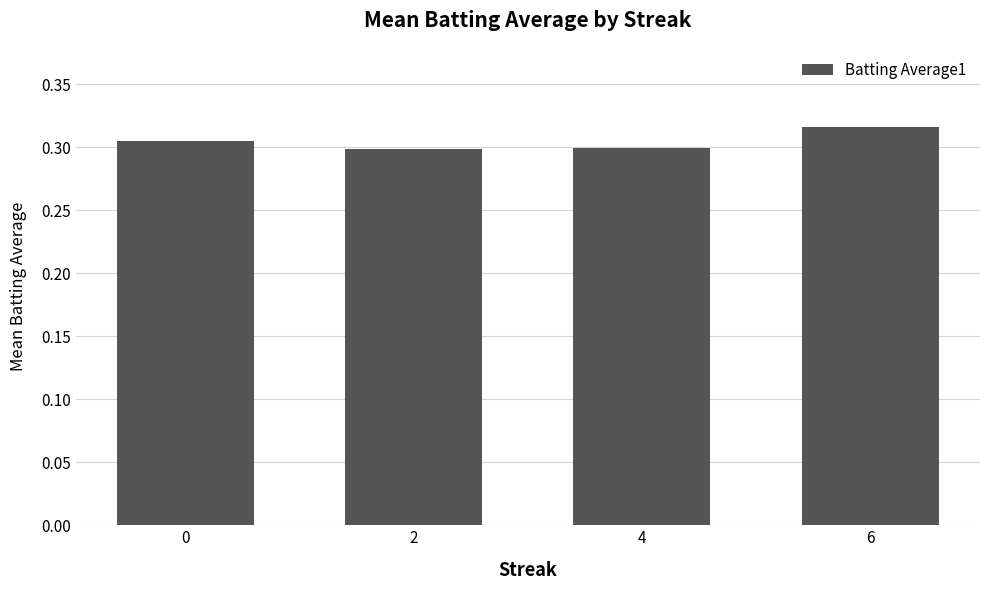

The value at 2 is 0.5. True or false?

False